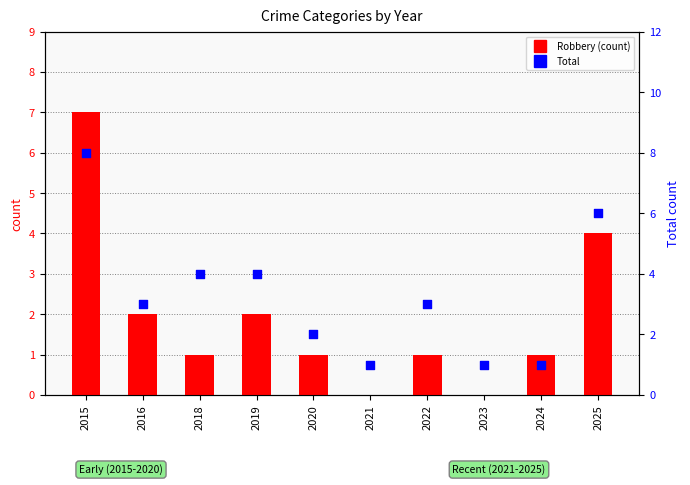

At which category is the sum across all series the highest?

2015